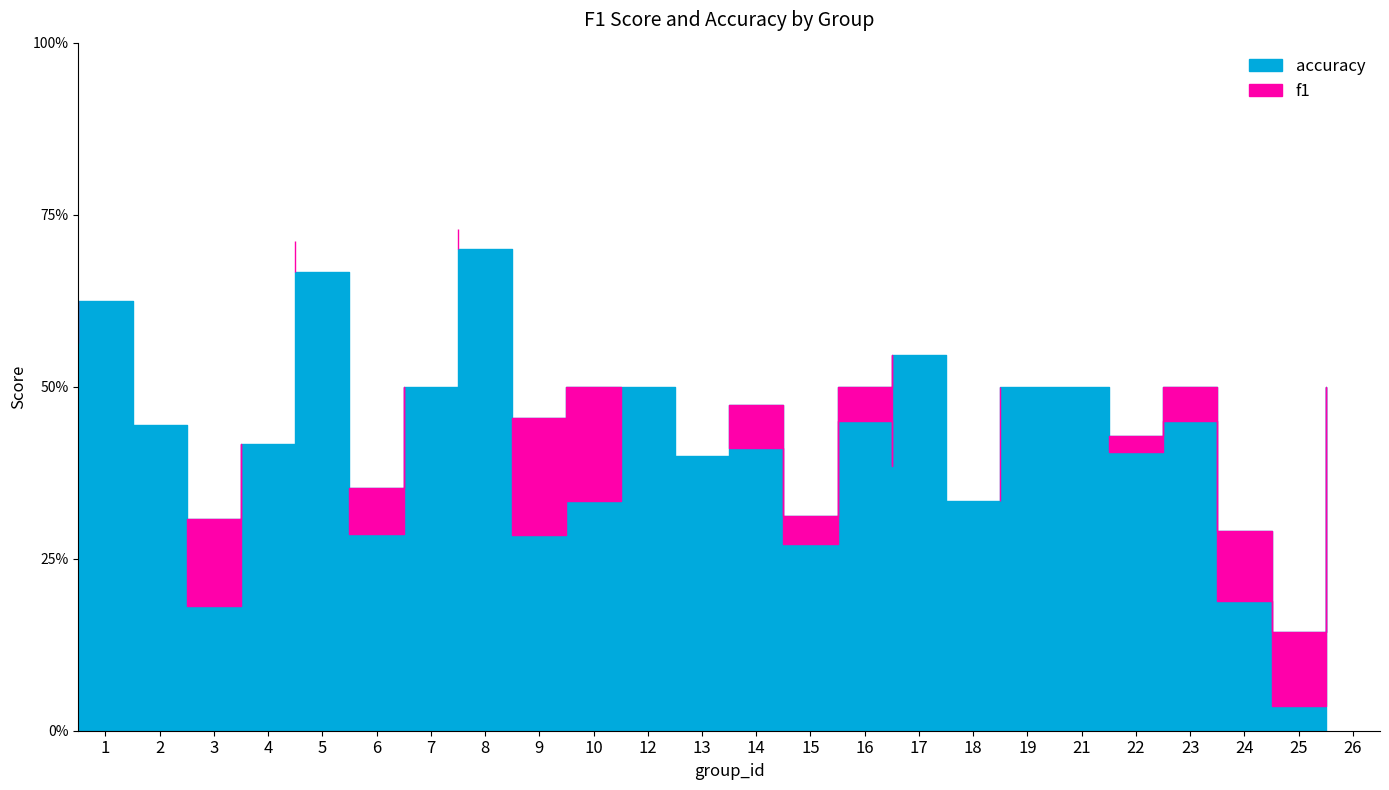

What is the sum of all f1 values?

9.3